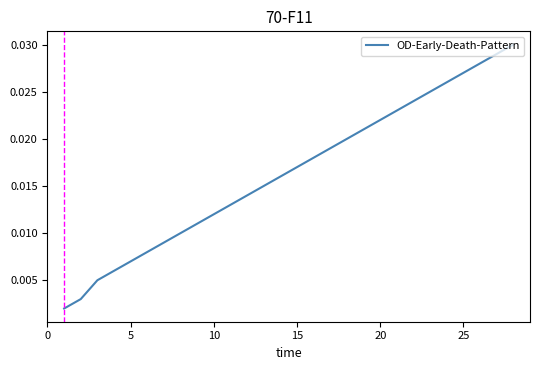

How many distinct data groups are displayed?

1